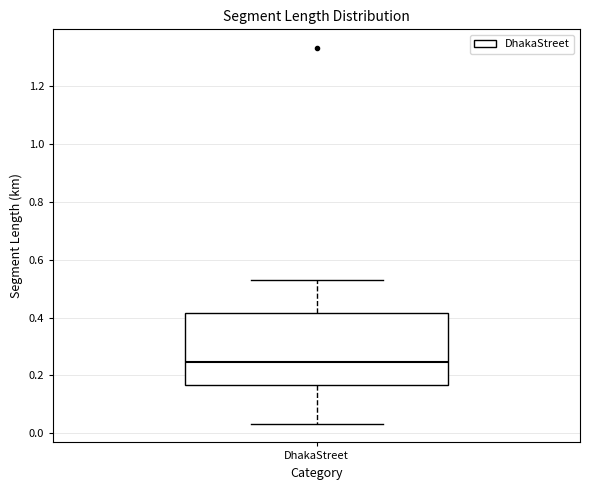

Where does the median line of the box for DhakaStreet sit on the y-axis? The values are not printed on the chart, so give them approximately, as read against the axis.

0.24